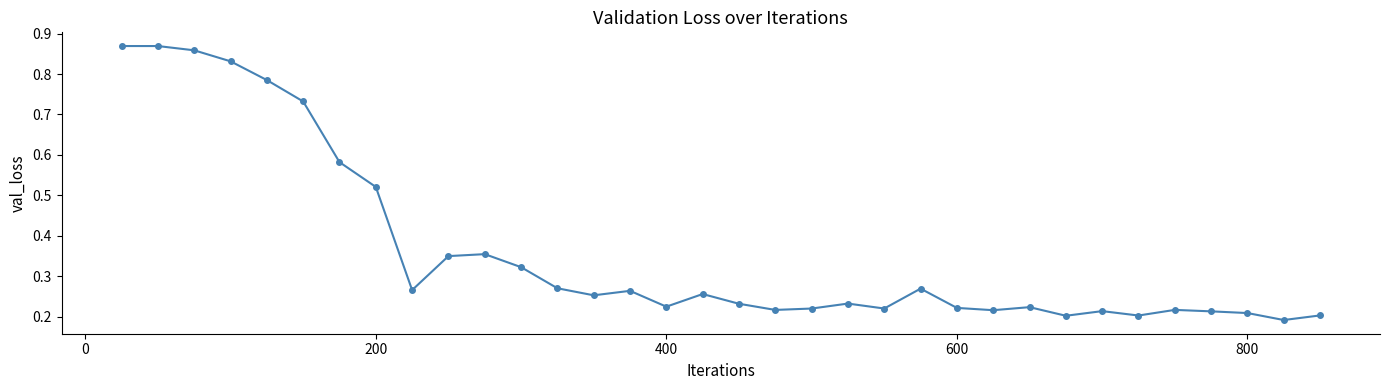

Count the values in the range 0 to 1.

34